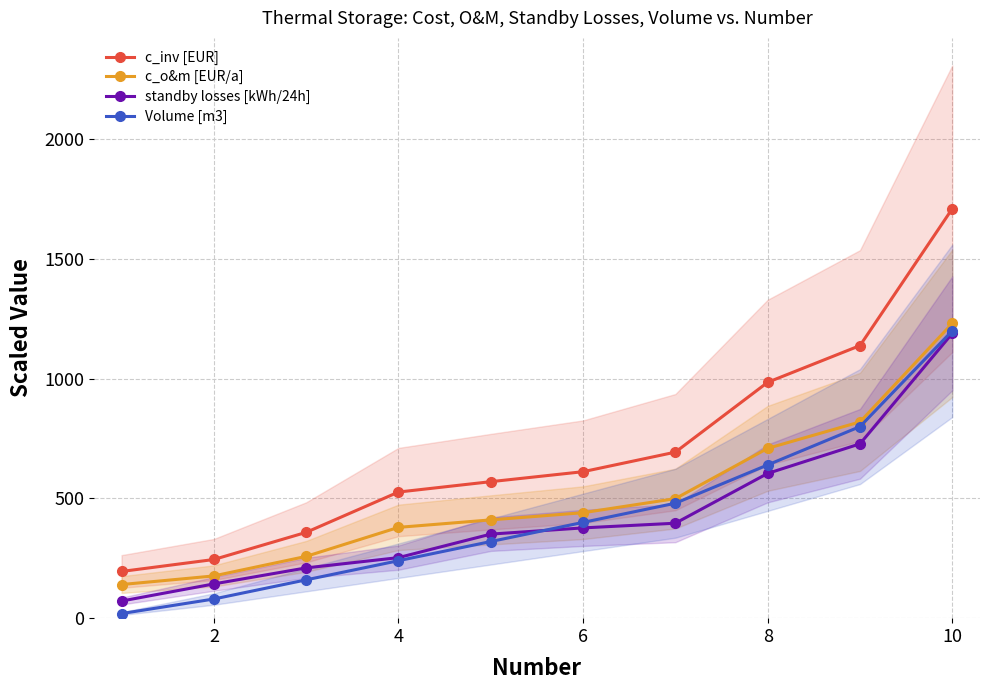

True or false: c_o&m [EUR/a] and Volume [m3] cross at least once.

False